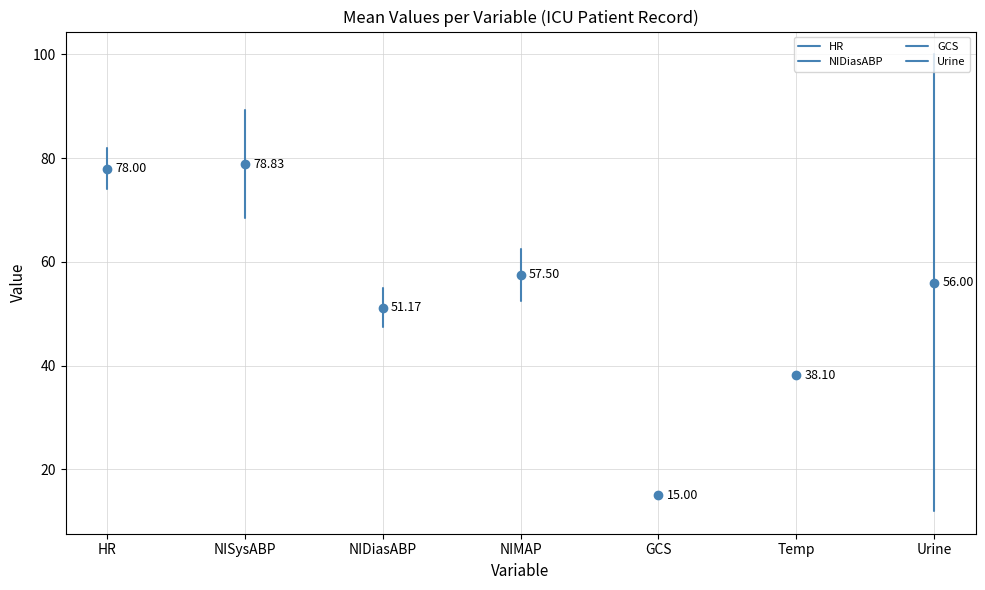

Is the value of Max Value at NIMAP greater than the value of Mean Value at GCS?

Yes